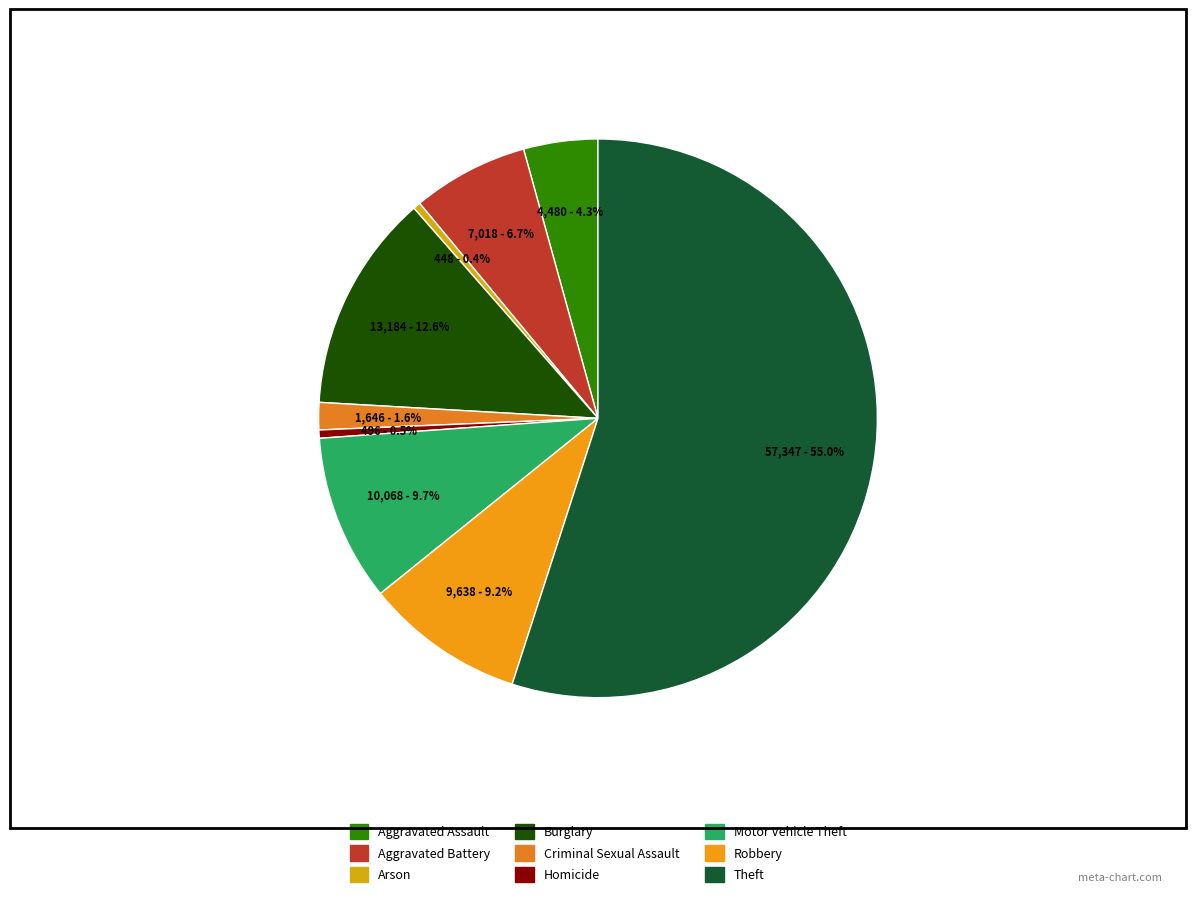

How much of the chart is everything except Aggravated Assault?

95.7%